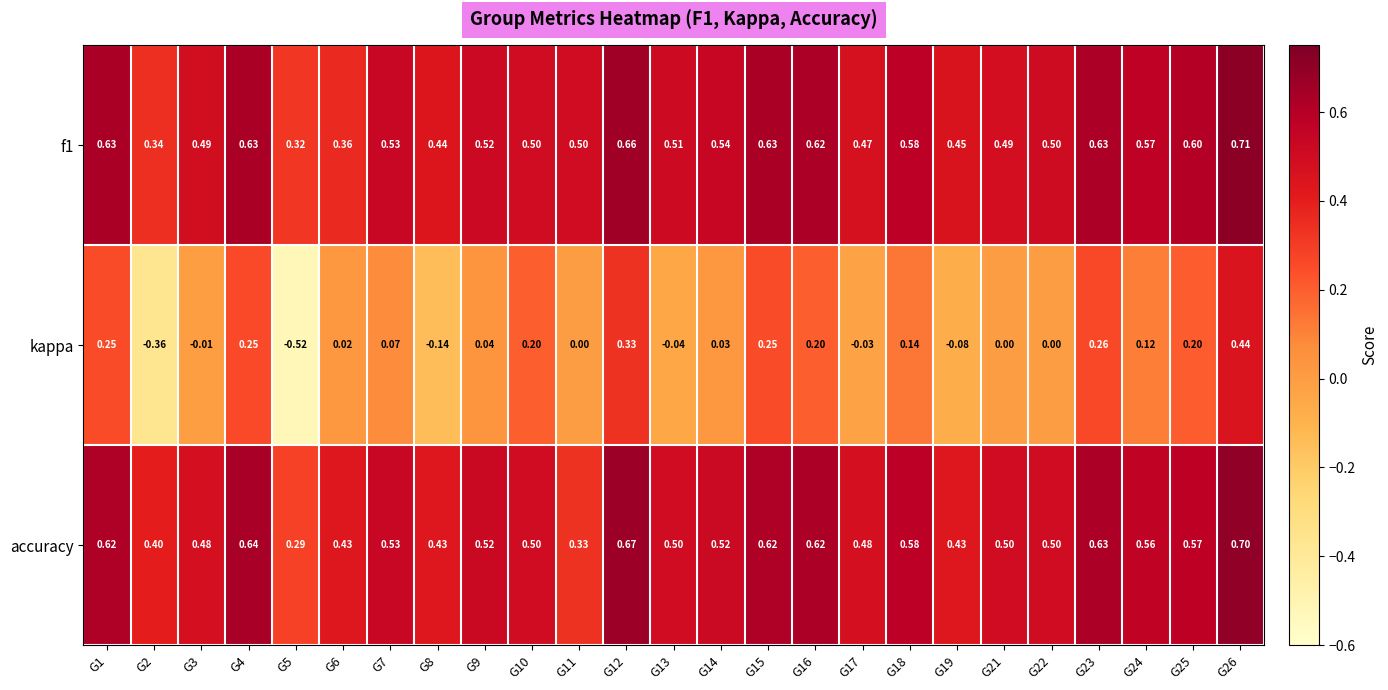

Rank the series by their maximum value, from highest to lowest.

f1, accuracy, kappa